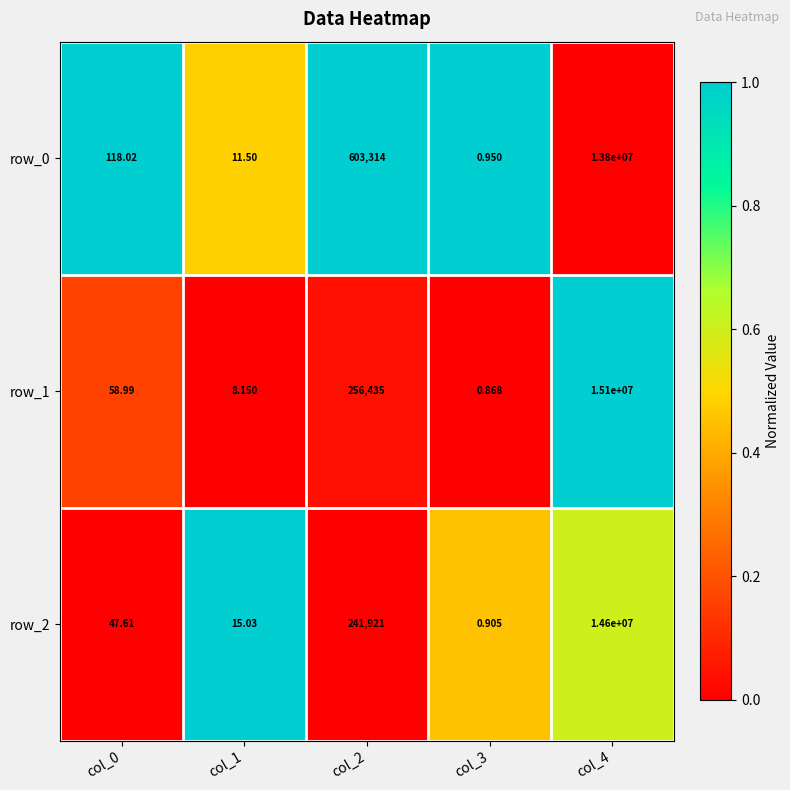

At how many categories does at least one series exceed 0?

5